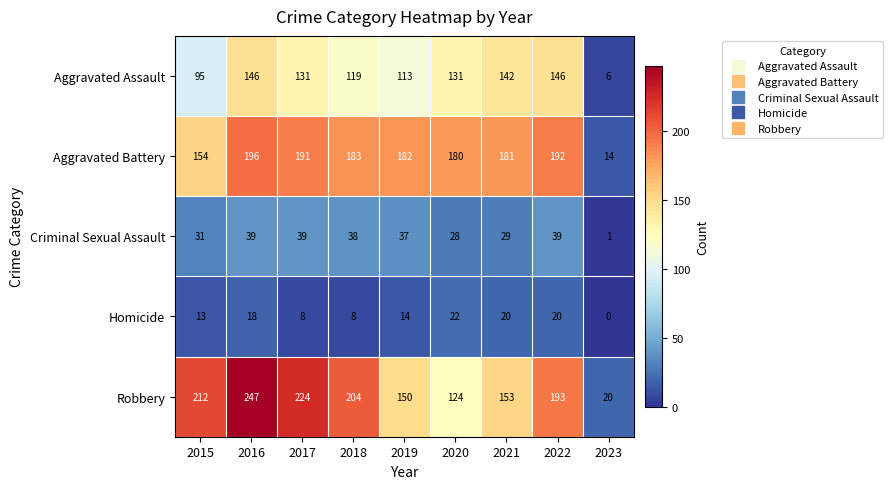

What is the total value across all series at 2023?

41